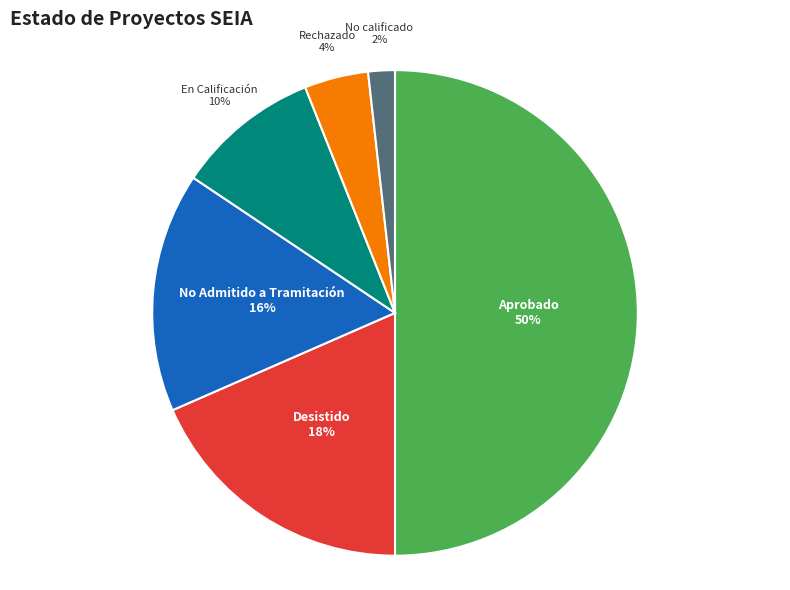

Does No calificado account for over 50% of the chart?

No